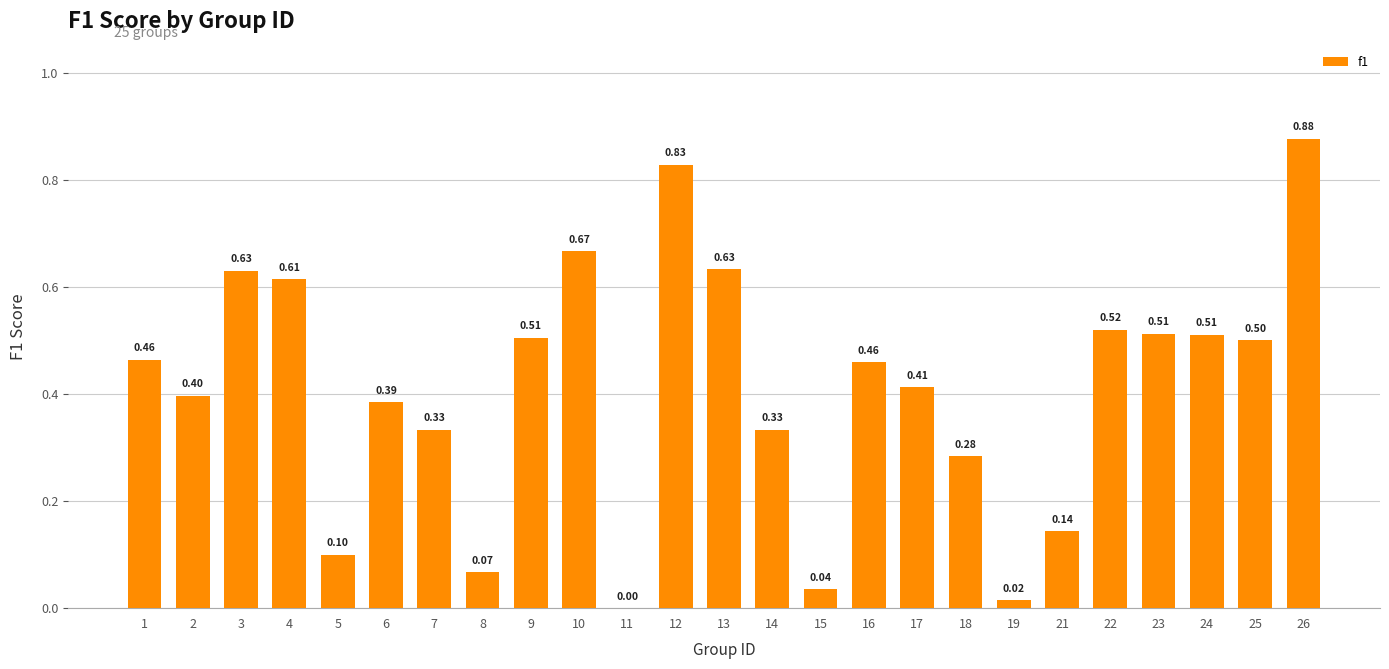

What is the sum of all values?

10.2